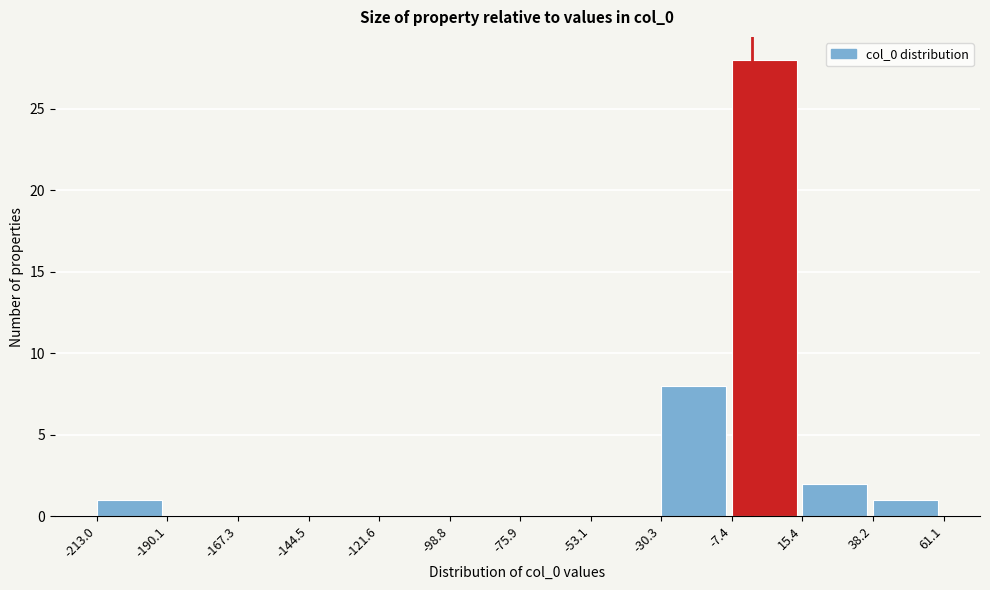

Reading left to right, transcribe this chart: for each bar, give the range it covers on the x-axis and its height. The values are not printed on the chart, so give them approximately, as read against the axis.

-213.0 to -190.1: 1
-190.1 to -167.3: 0
-167.3 to -144.5: 0
-144.5 to -121.6: 0
-121.6 to -98.8: 0
-98.8 to -75.9: 0
-75.9 to -53.1: 0
-53.1 to -30.3: 0
-30.3 to -7.4: 8
-7.4 to 15.4: 28
15.4 to 38.2: 2
38.2 to 61.1: 1